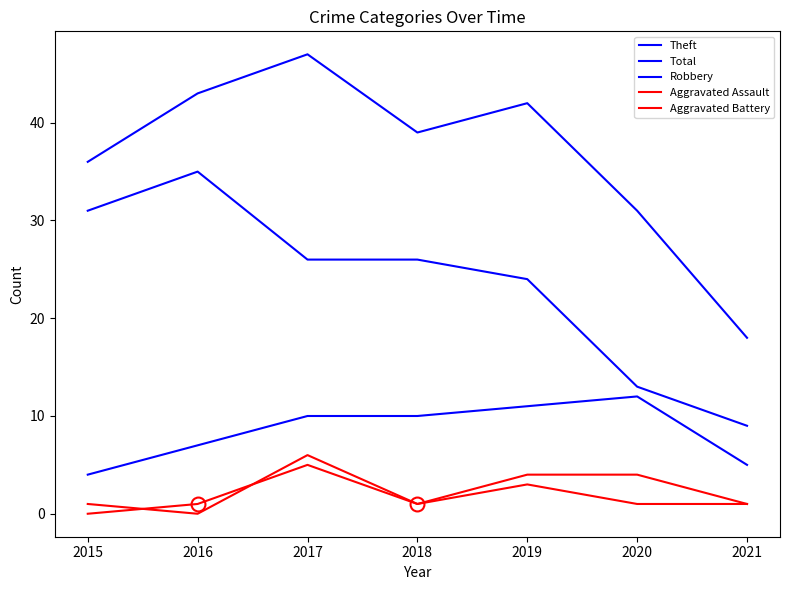

The Aggravated Assault series shows 2 at 2016. True or false?

False